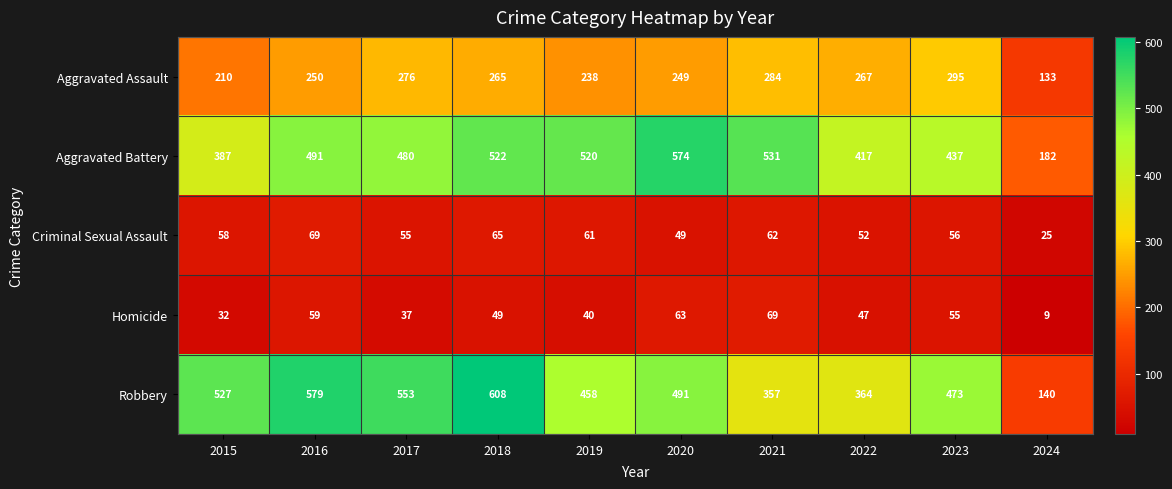

True or false: Homicide has a value of 79 at 2023.

False